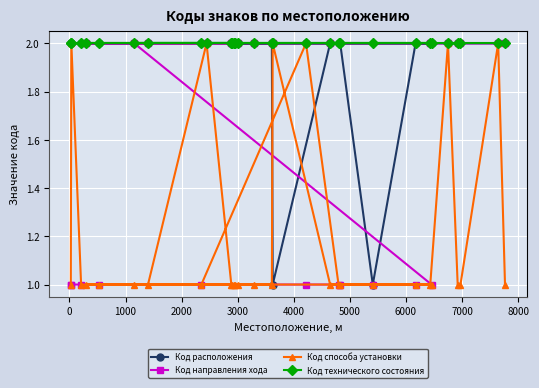

How many series are shown in this chart?

4